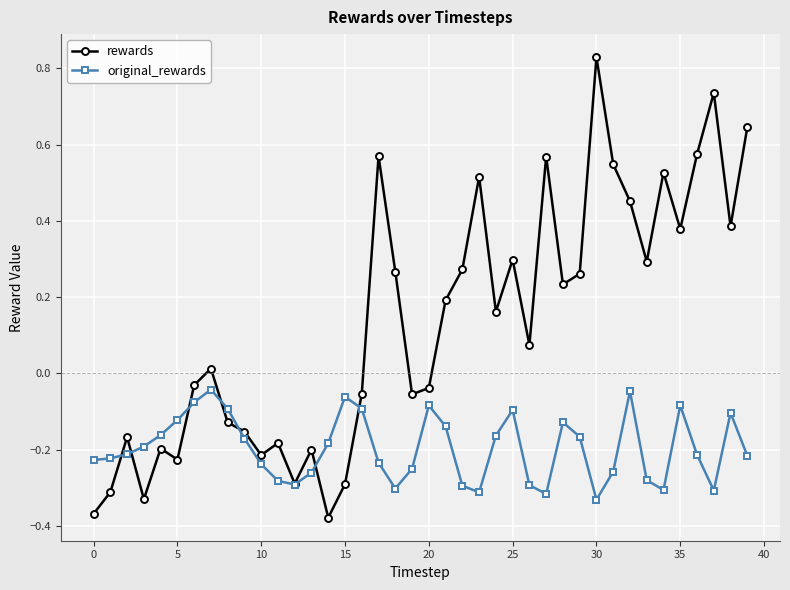

At how many categories does at least one series exceed 0?

22